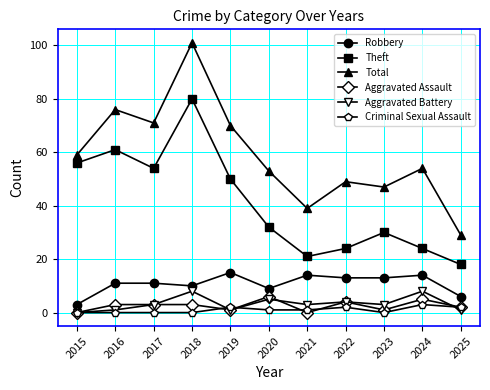

Count the number of categories in the chart.

11